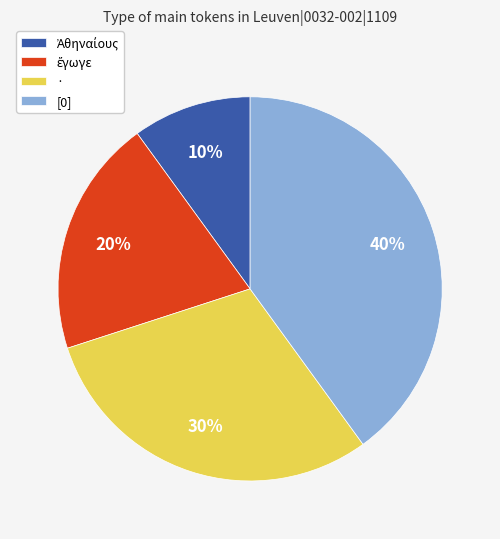

To the nearest percent, what portion does [0] represent?

40%